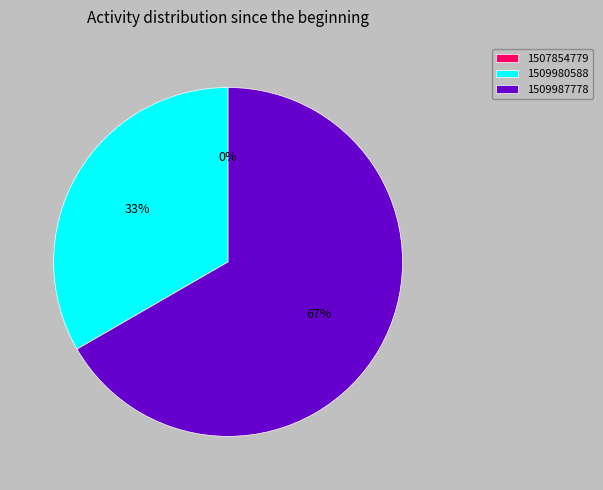

Rank the categories by value from highest to lowest.

1509987778, 1509980588, 1507854779